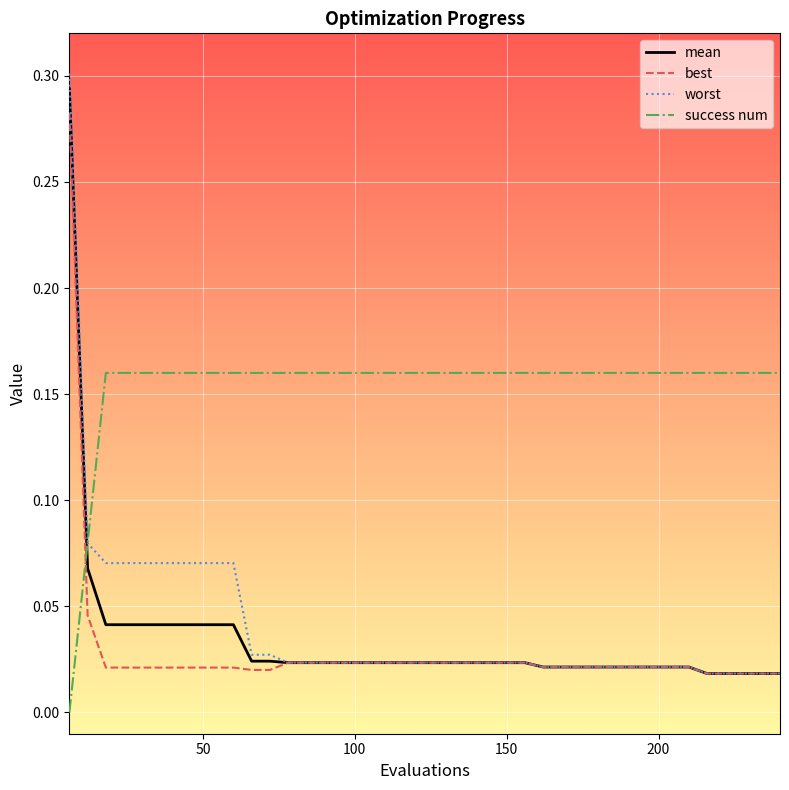

Which series has the largest total across all categories?

success num